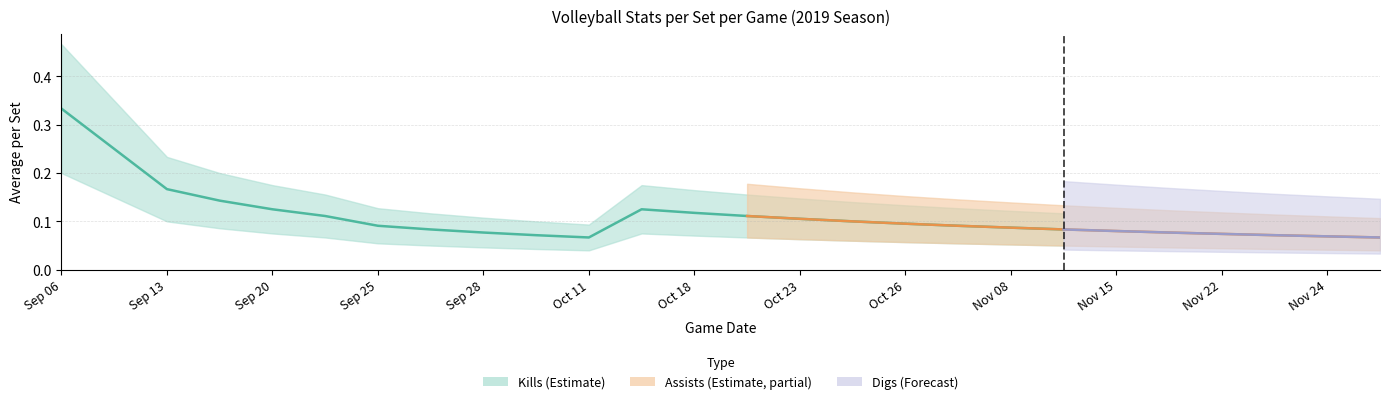

How many values in Assists are above zero?

25